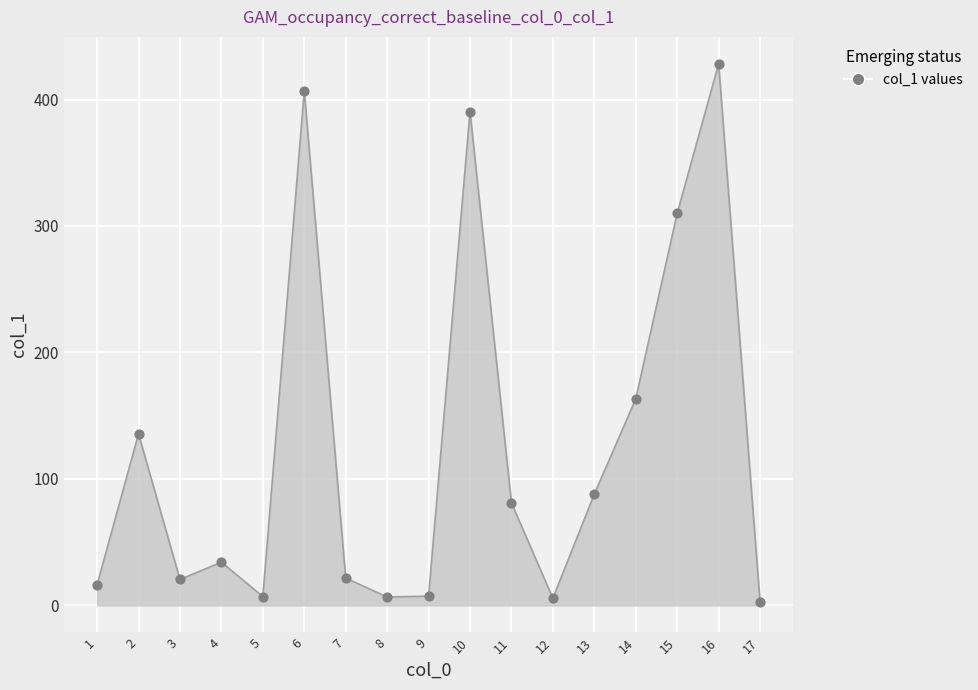

Approximately how many times larger is the value at 13 compared to 12?

15.7